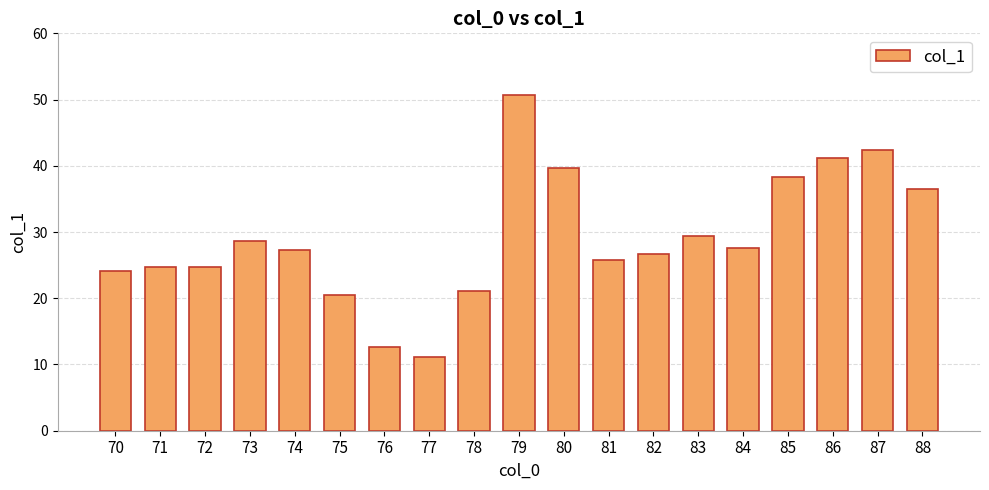

Approximately how many times larger is the value at 87 compared to 79?

0.8